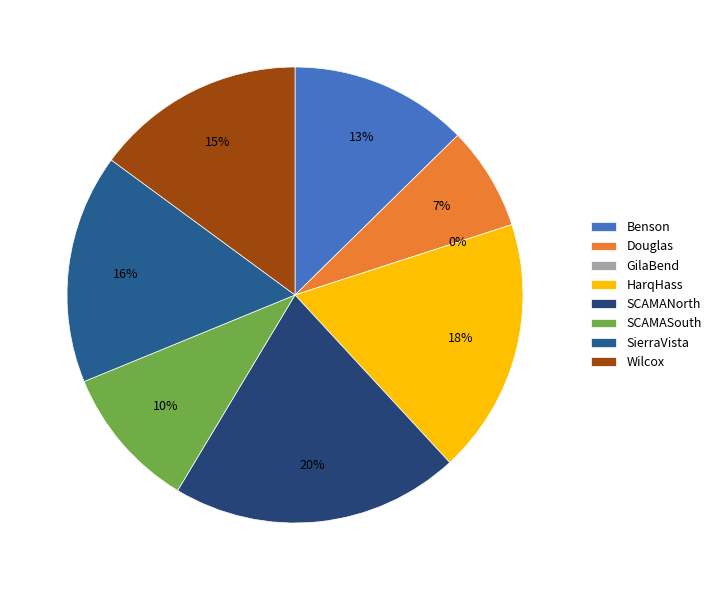

Is there a majority slice in this chart?

No